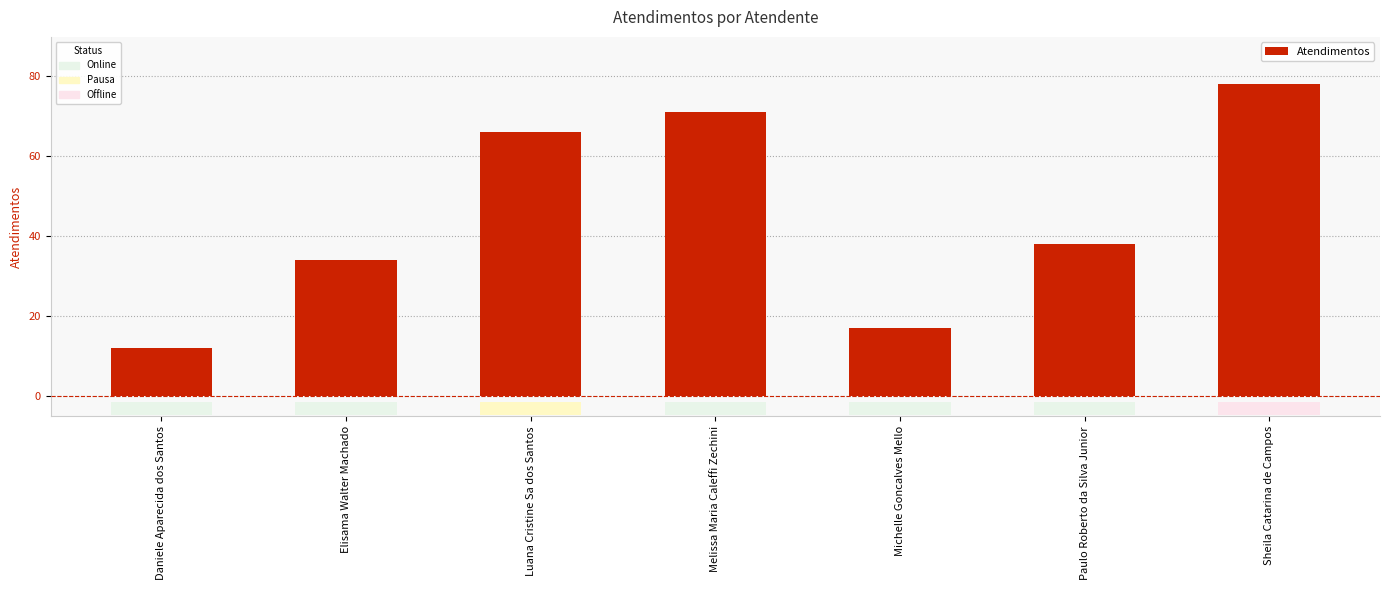

Reading left to right, list all the values displayed in this chart.

12	34	66	71	17	38	78